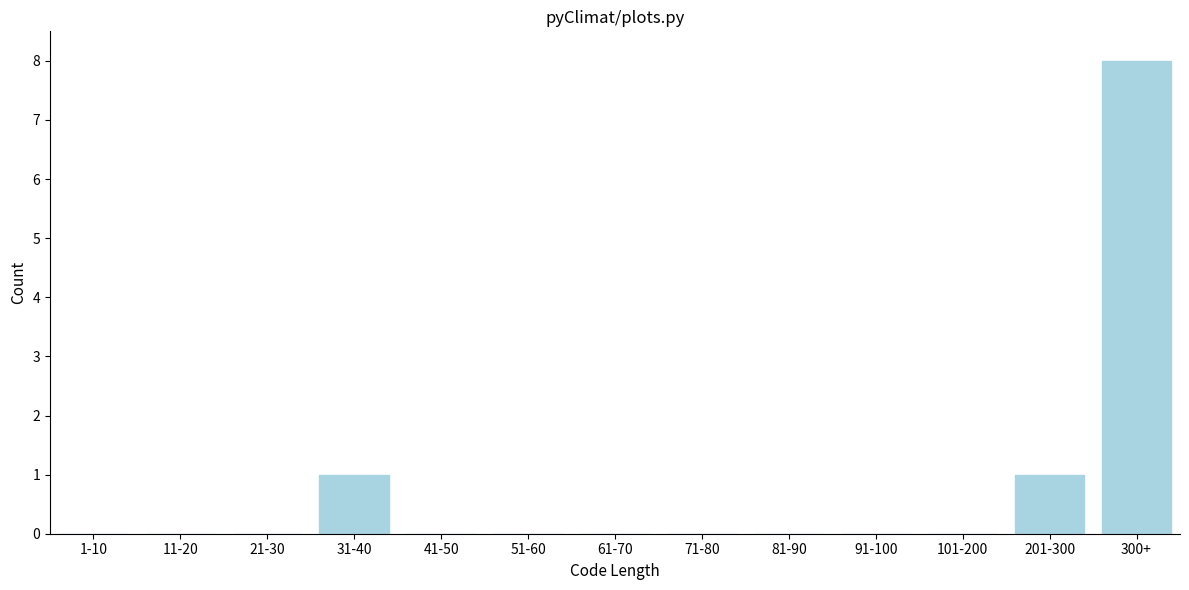

Reading left to right, extract all data points from this chart.

1-10=0	11-20=0	21-30=0	31-40=1	41-50=0	51-60=0	61-70=0	71-80=0	81-90=0	91-100=0	101-200=0	201-300=1	300+=8